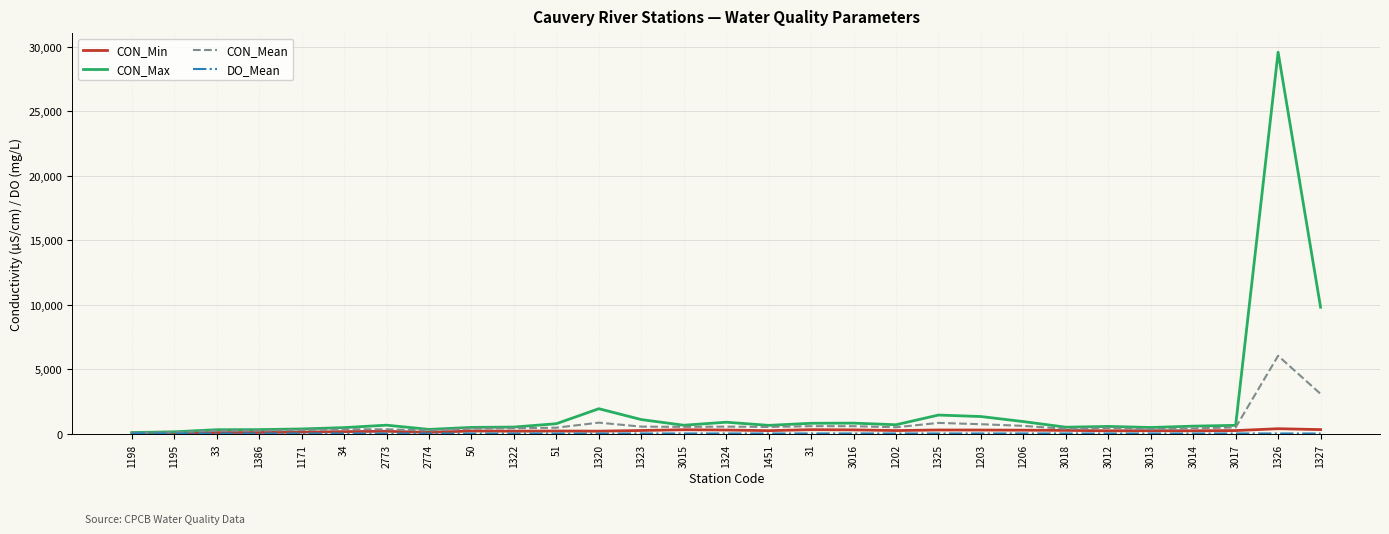

What is the sum of the CON_Max values at 1451 and 3014?

1215.0